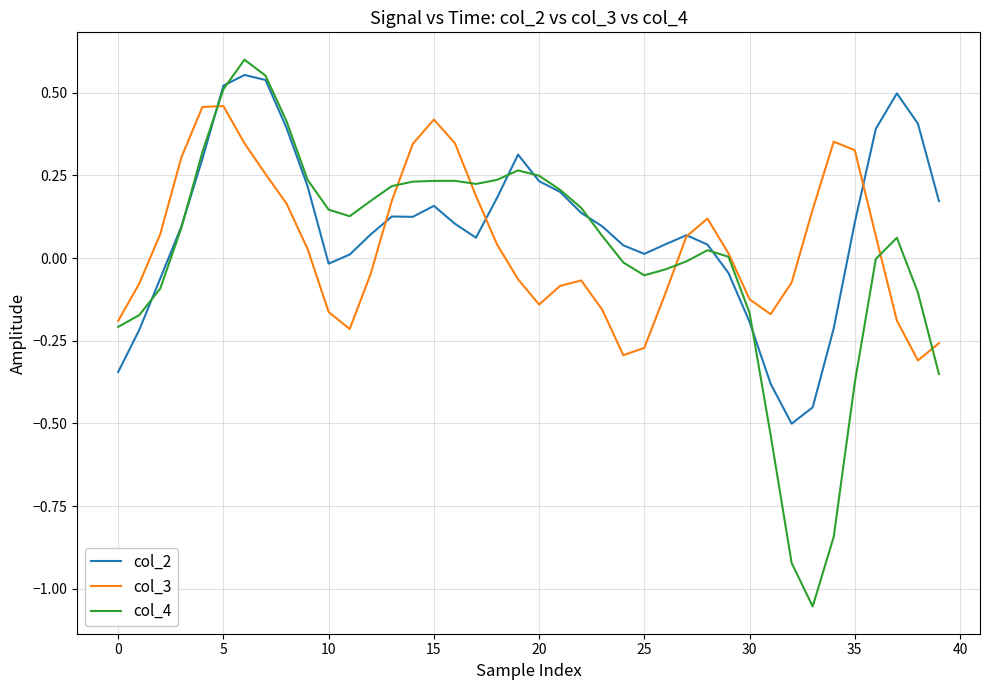

Which series has the largest range (max minus min)?

col_4